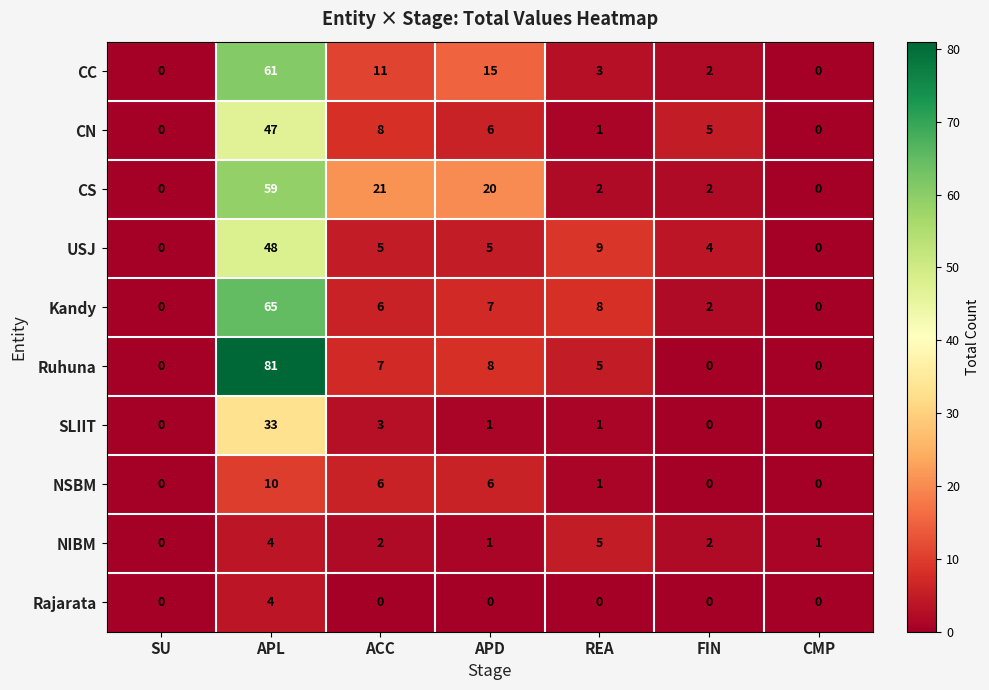

True or false: Ruhuna has a value of -47 at SU.

False